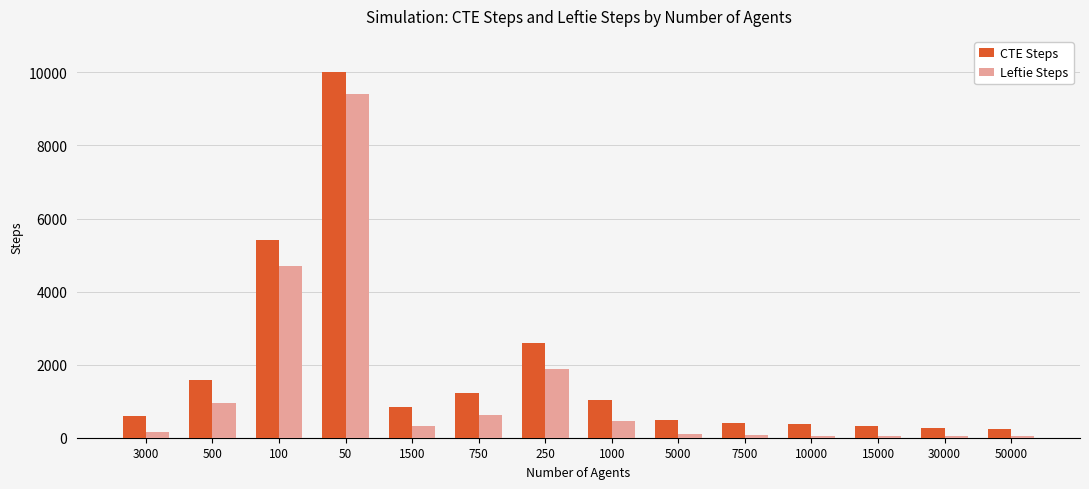

Which series has the widest spread of values?

CTE Steps